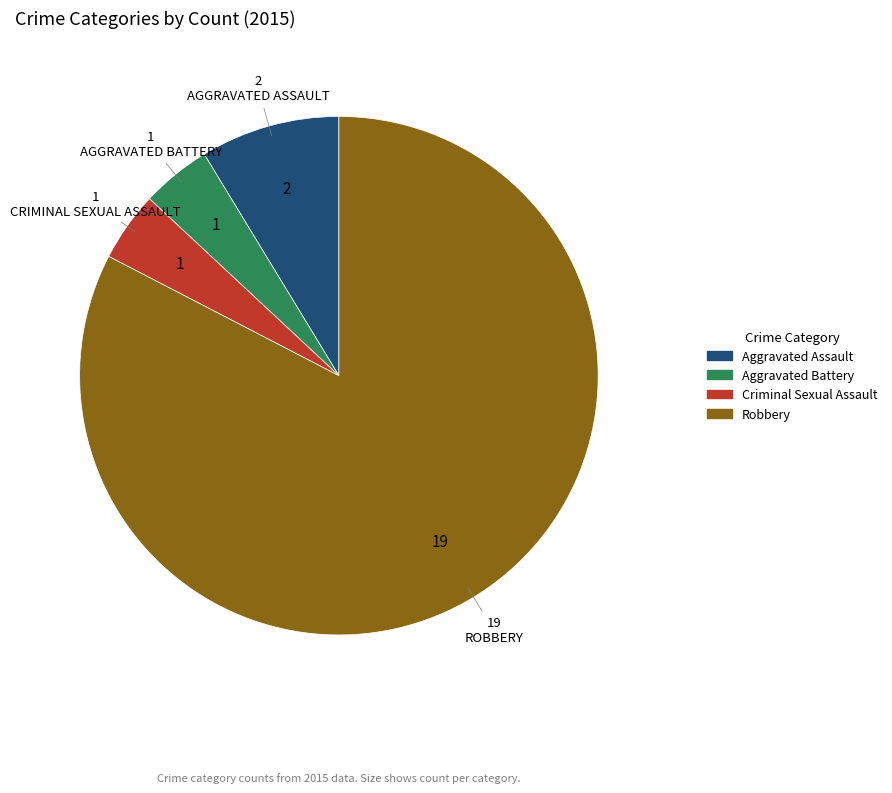

Between Aggravated Assault and Criminal Sexual Assault, which is larger?

Aggravated Assault